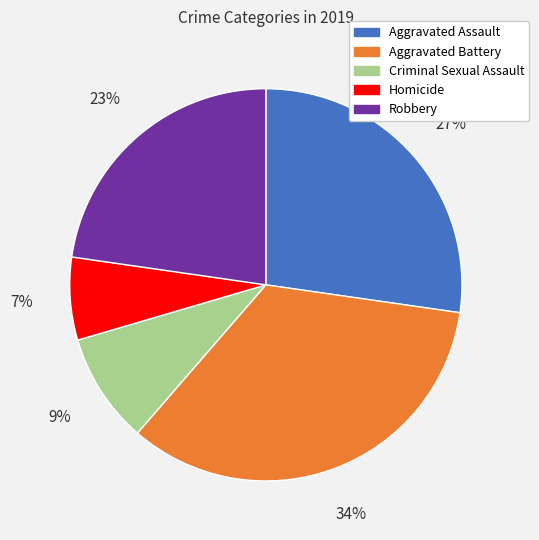

Is it true that Homicide is 1% of the pie?

False